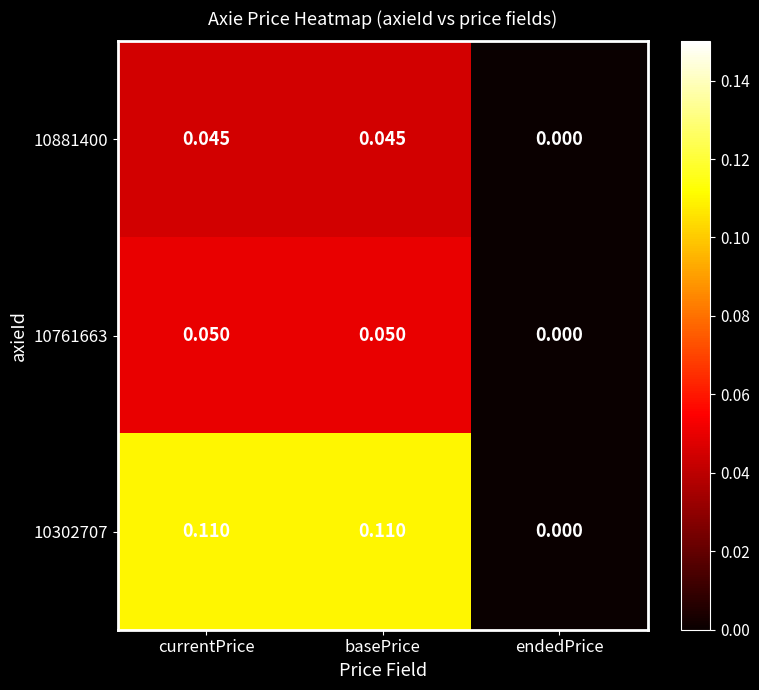

Is the value of 10881400 at endedPrice greater than the value of 10761663 at currentPrice?

No